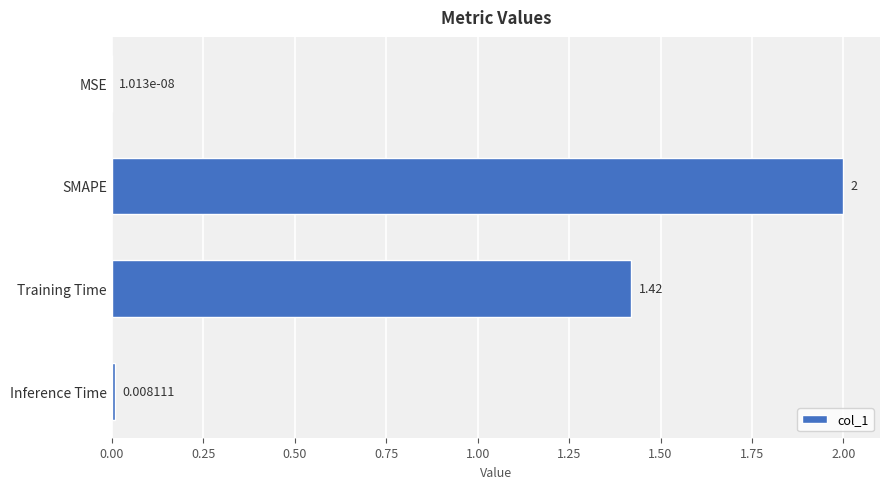

Count the number of values greater than 1.

2